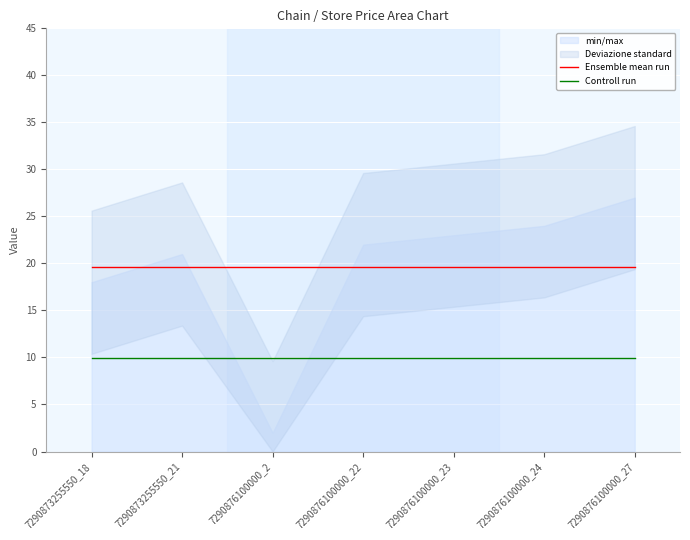

List the labels in order of Controll run value, smallest first.

7290873255550_18, 7290873255550_21, 7290876100000_2, 7290876100000_22, 7290876100000_23, 7290876100000_24, 7290876100000_27